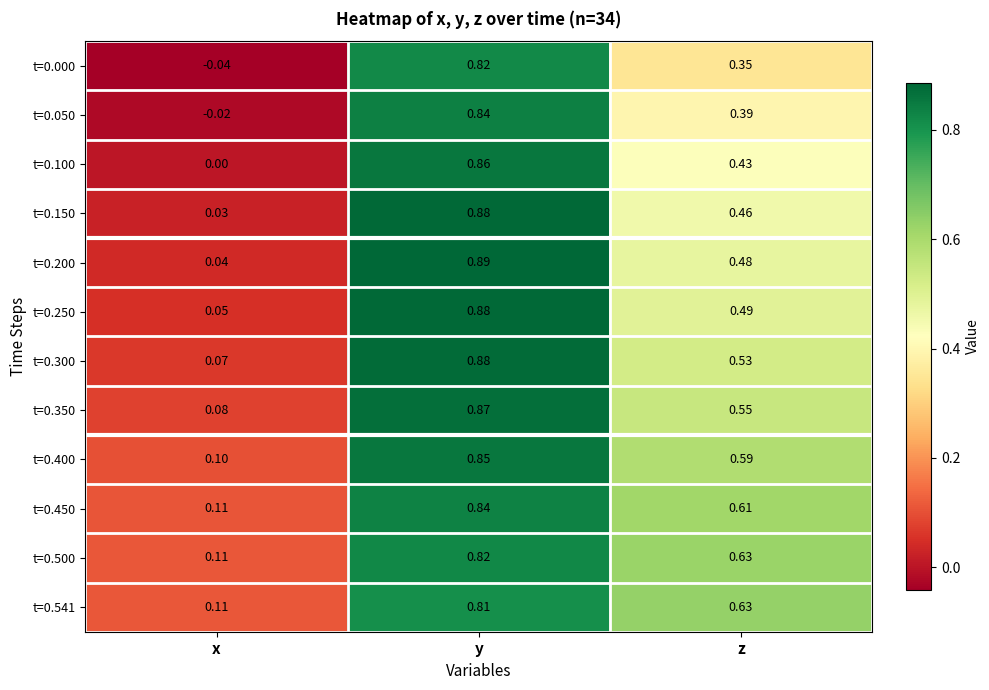

List the labels in order of t=0.100 value, largest first.

y, z, x